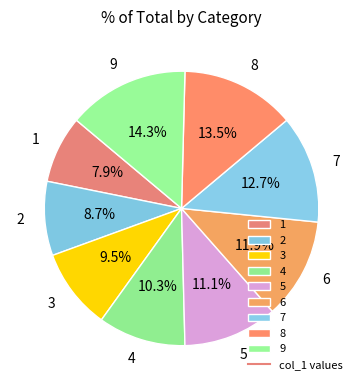

To the nearest percent, what is the difference between the 1 and 5 slice percentages?

3%